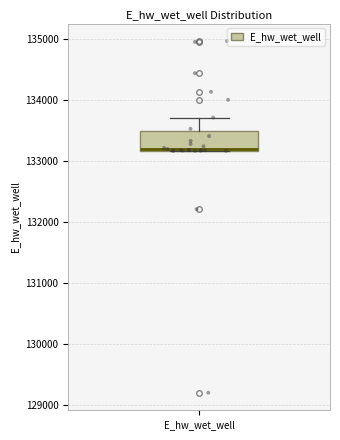

Transcribe this box plot: give where the median line is, the range the box spans, and where the two whiskers end, as read against the y-axis. The values are not printed on the chart, so give them approximately, as read against the axis.

median 133200 (drawn on the box's lower edge), box 133200 to 133500, whiskers 133200 to 133700